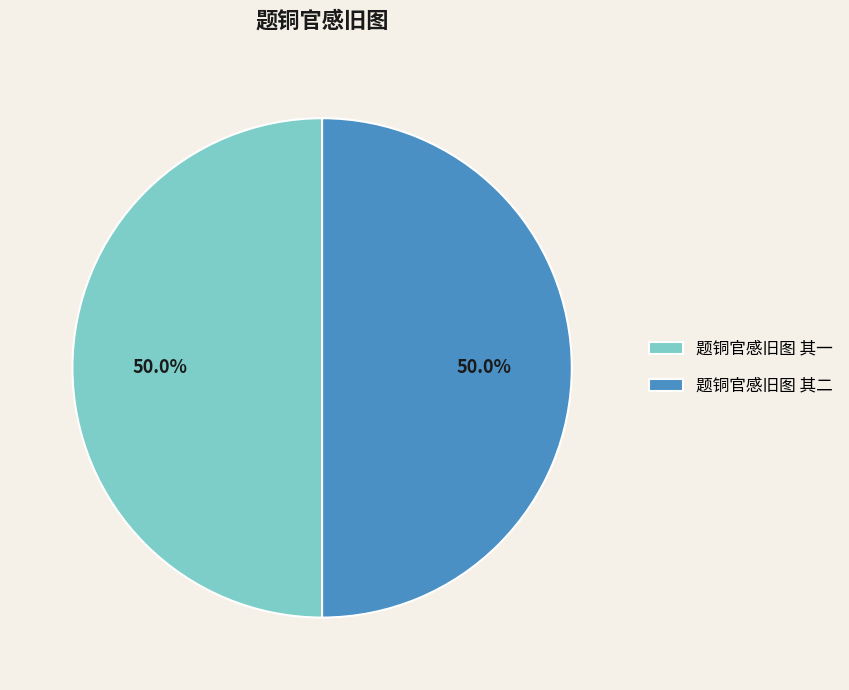

To the nearest percent, what is the average slice percentage?

50%